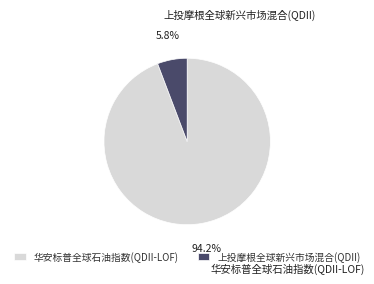

Which has a higher value, 上投摩根全球新兴市场混合(QDII) or 华安标普全球石油指数(QDII-LOF)?

华安标普全球石油指数(QDII-LOF)